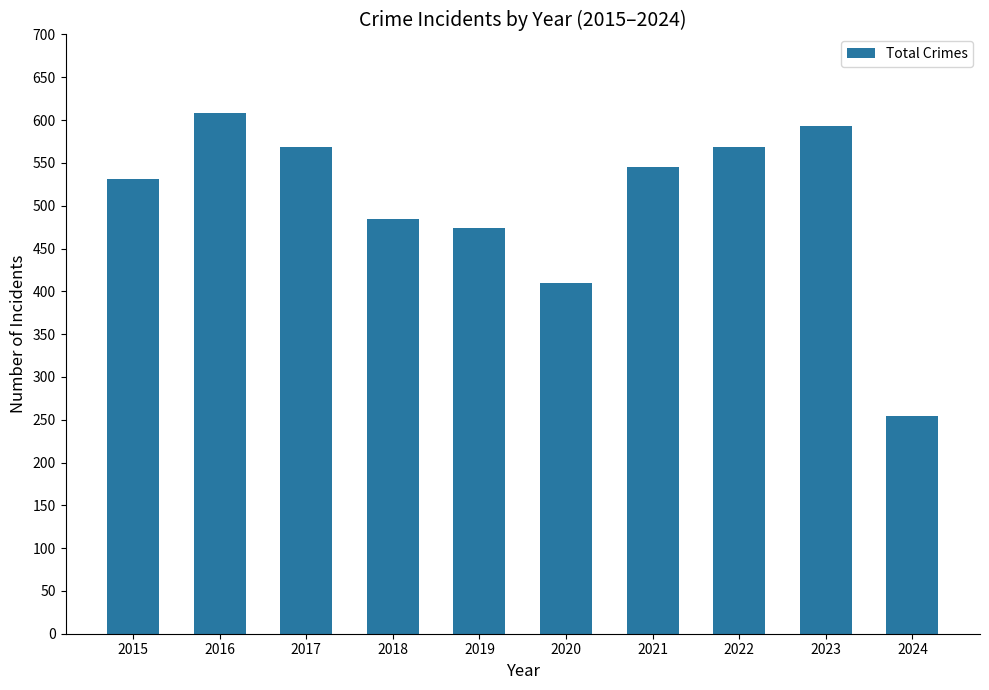

What value does the data have at 2015, to the nearest 50?

550